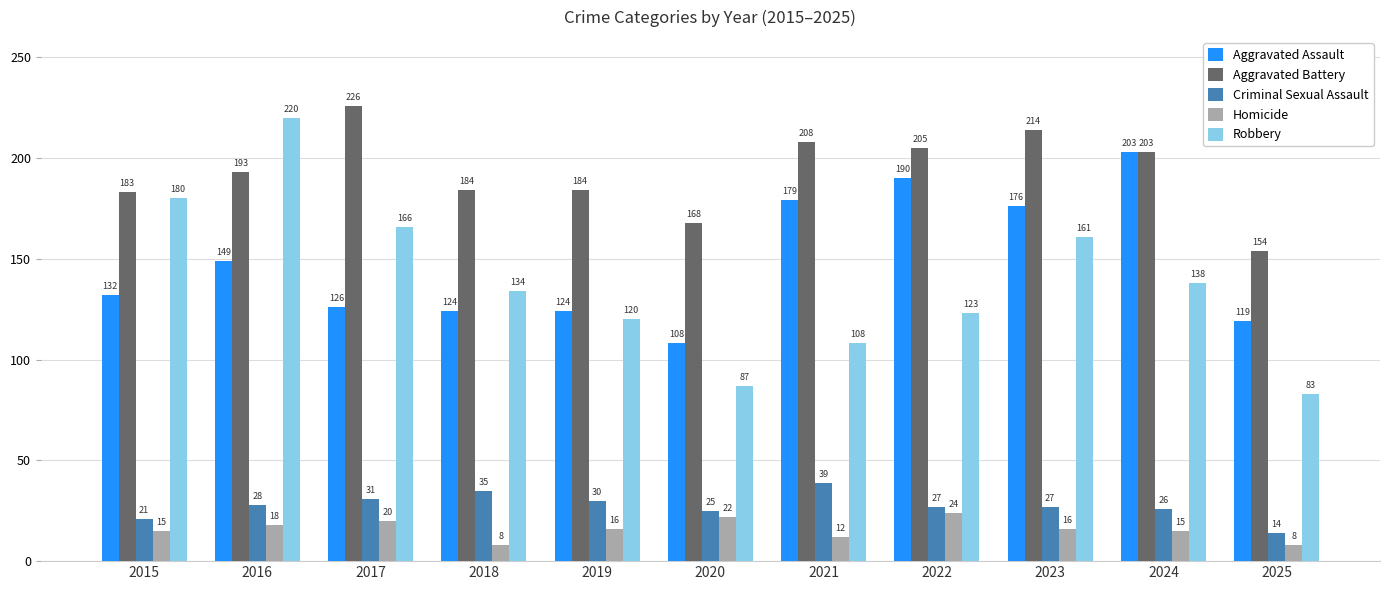

Read the Aggravated Assault value at 2025, to the nearest 5.

120